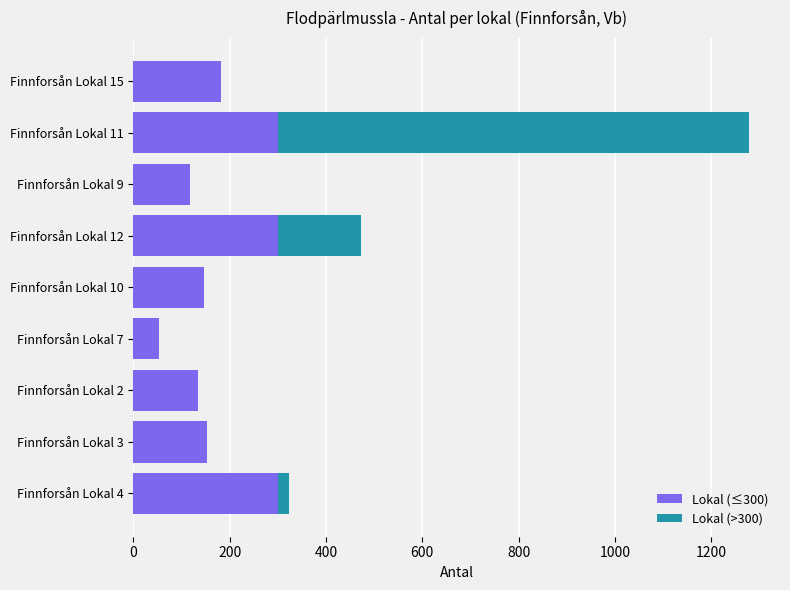

The value of Lokal (≤300) at Finnforsån Lokal 4 is 300. True or false?

True